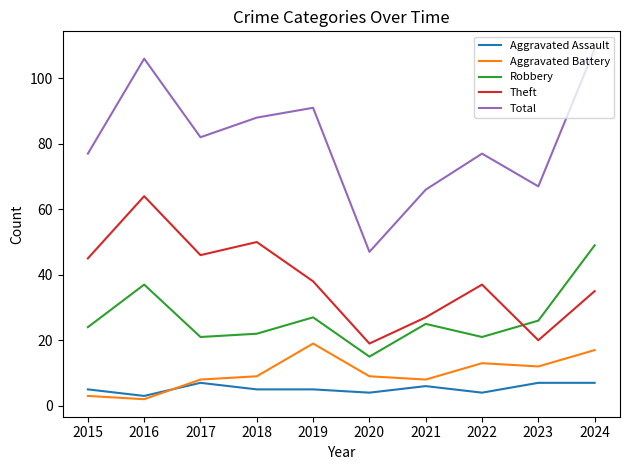

Which category has the lowest value across all series?

2016